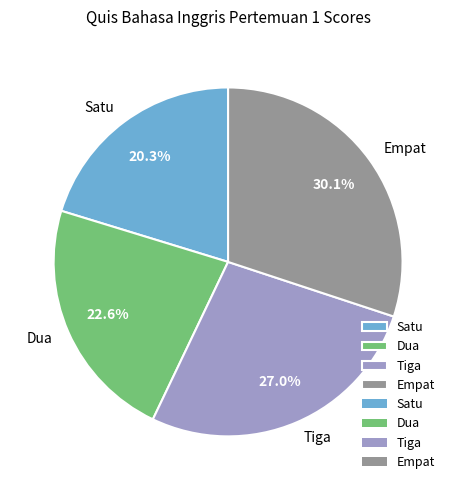

Which category has the smallest portion of the pie?

Satu